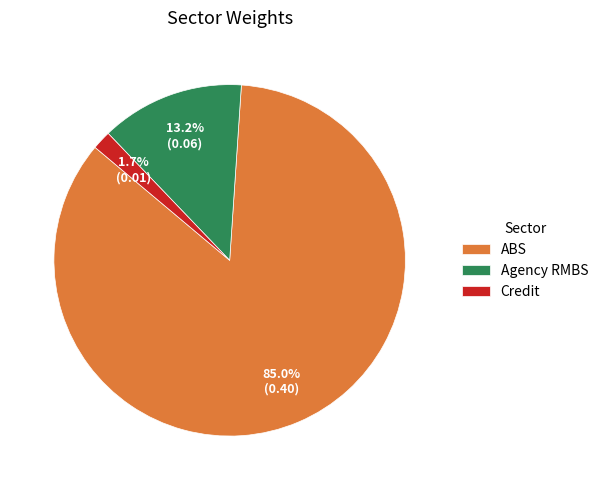

Does Agency RMBS represent more than half of the total?

No